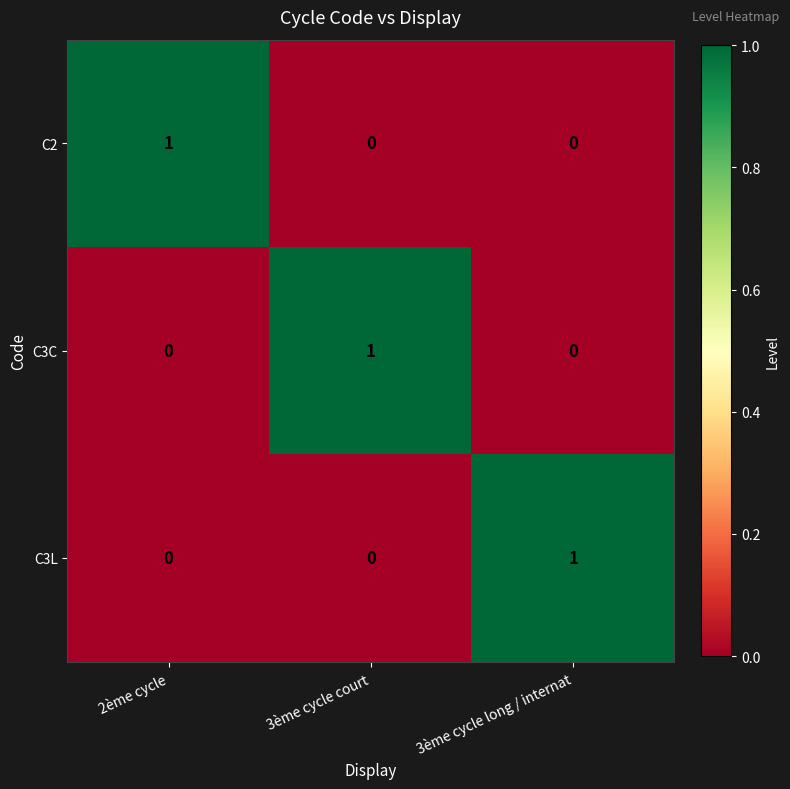

Reading left to right, what are all the values shown in this chart?

C2: 2ème cycle=1	3ème cycle court=0	3ème cycle long / internat=0
C3C: 2ème cycle=0	3ème cycle court=1	3ème cycle long / internat=0
C3L: 2ème cycle=0	3ème cycle court=0	3ème cycle long / internat=1